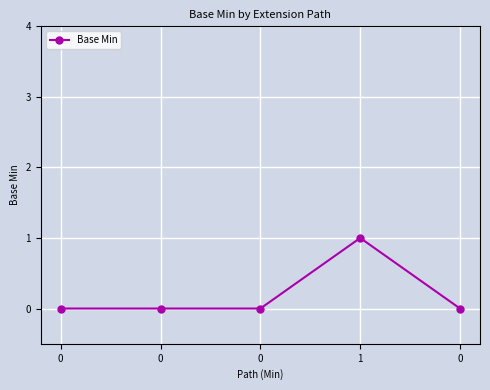

What is the difference between the maximum and minimum values?

1